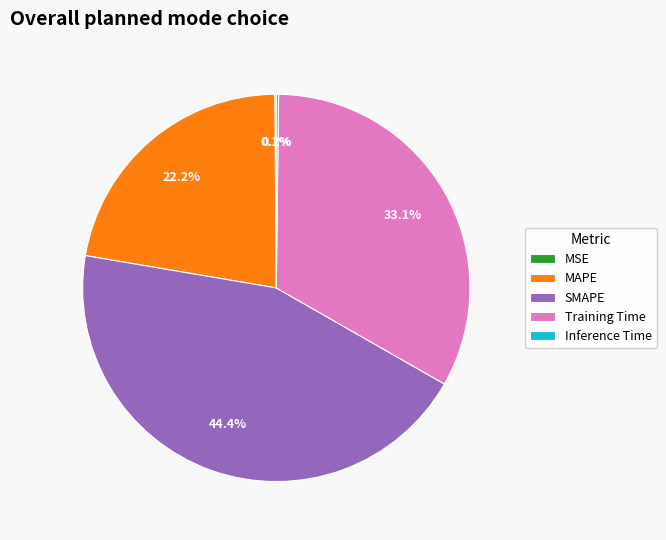

True or false: Training Time accounts for 46% of the total.

False